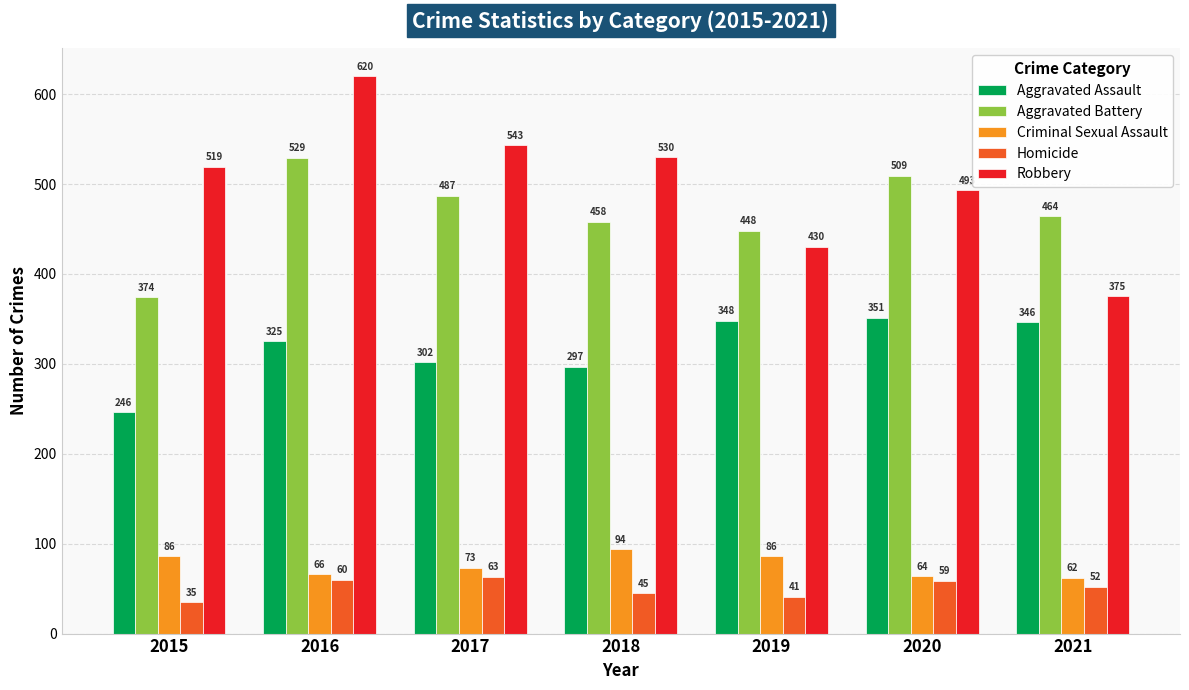

What is the difference between the second highest and minimum values in the Aggravated Battery series?

135